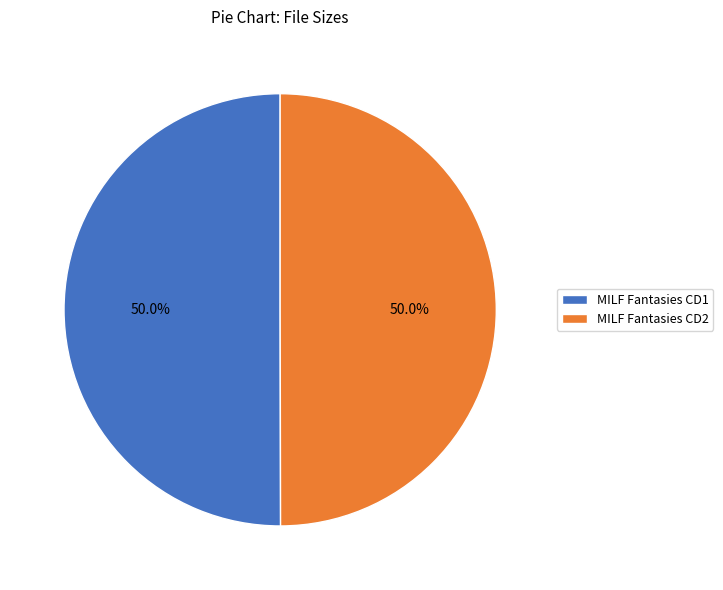

Is it true that MILF Fantasies CD2 is 50% of the pie?

True